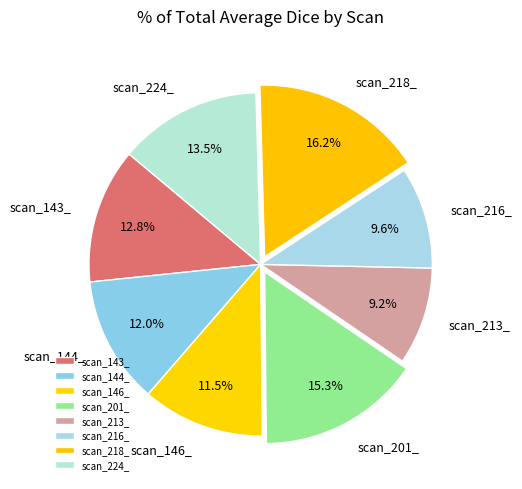

What percentage is NOT represented by scan_143_?

87.2%